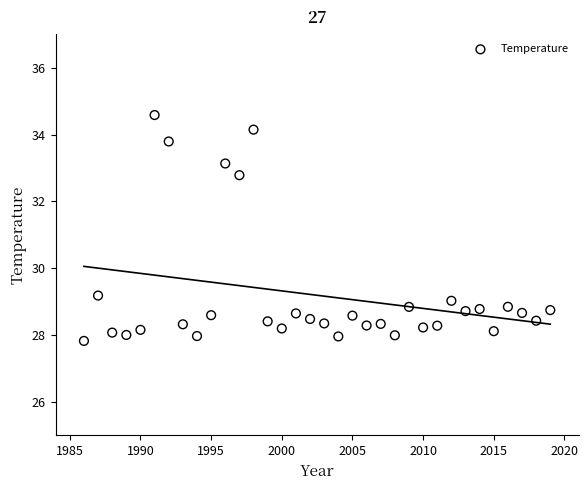

What is the range of X values (max minus min)?

33.0